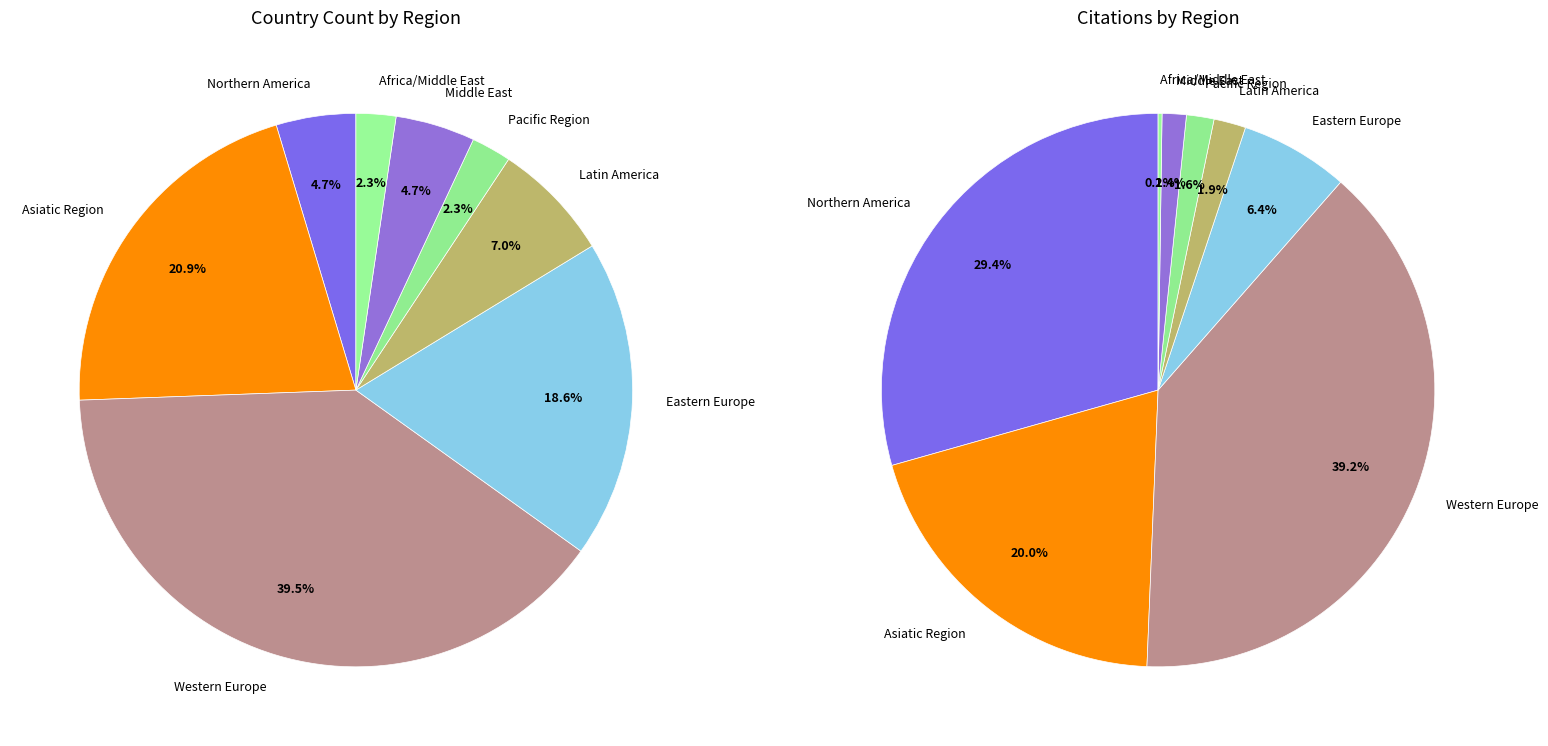

What portion of the pie excludes Pacific Region?

97.7%